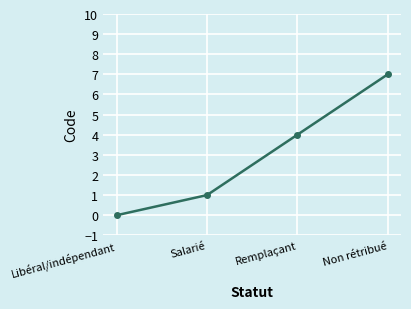

What is the label of the 2nd point from the left?

Salarié